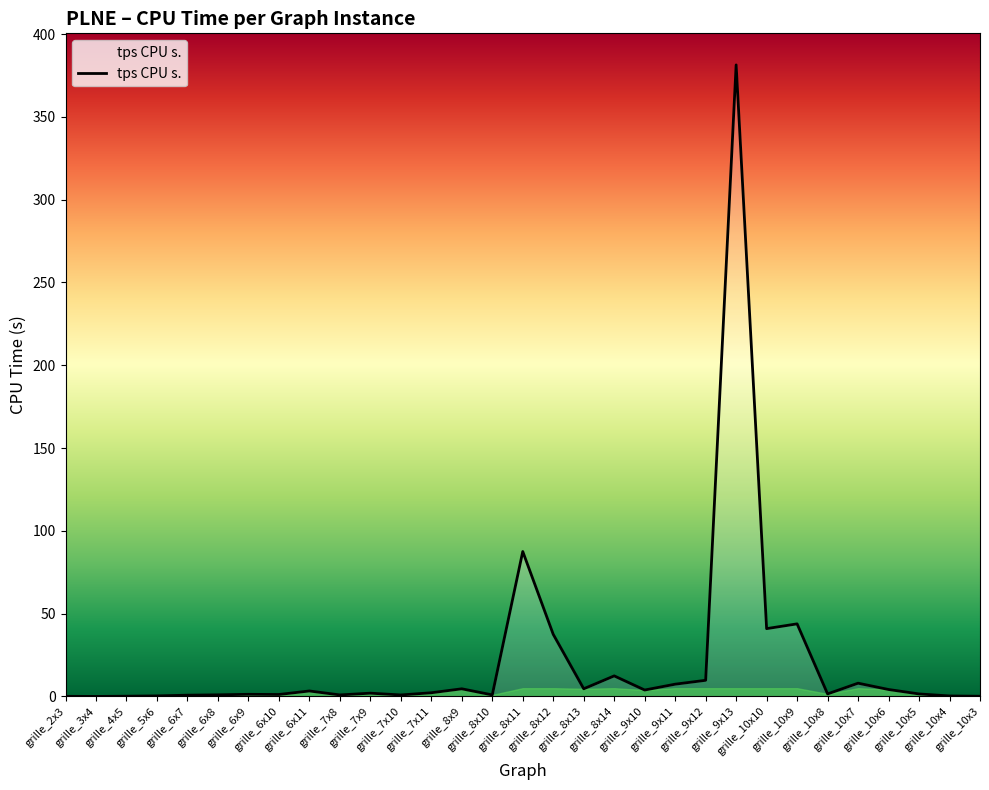

Where is the data nearest to the value 190?

grille_8x11